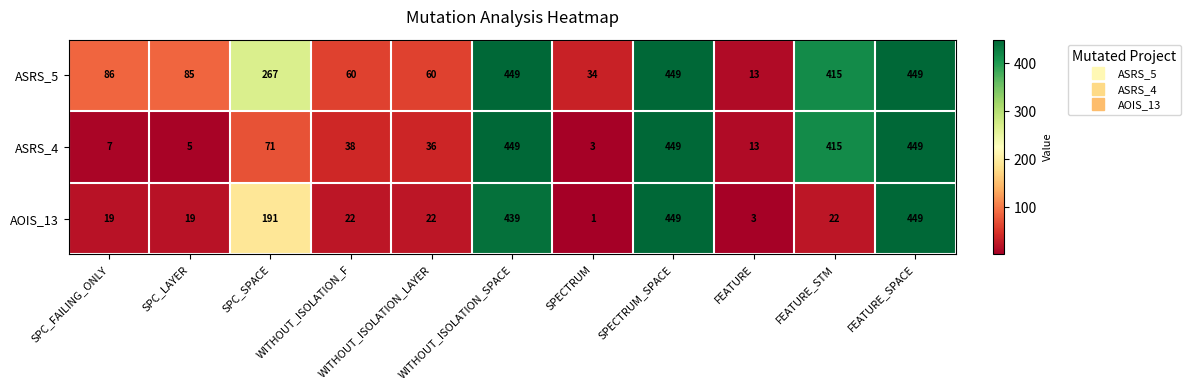

Which series has the largest total across all categories?

ASRS_5